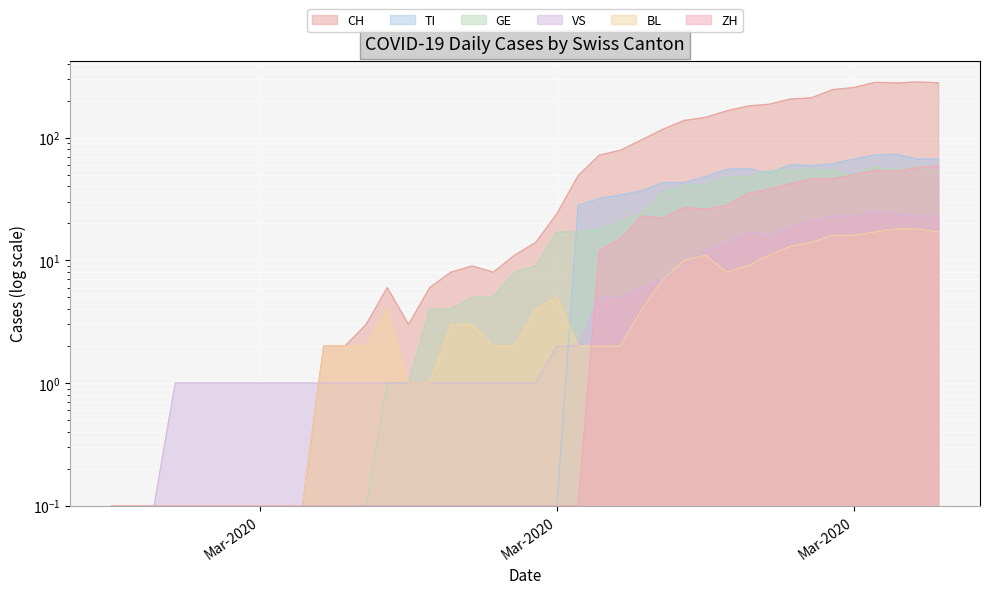

Which has a higher value, 2020-03-13 or 2020-03-07?

2020-03-13